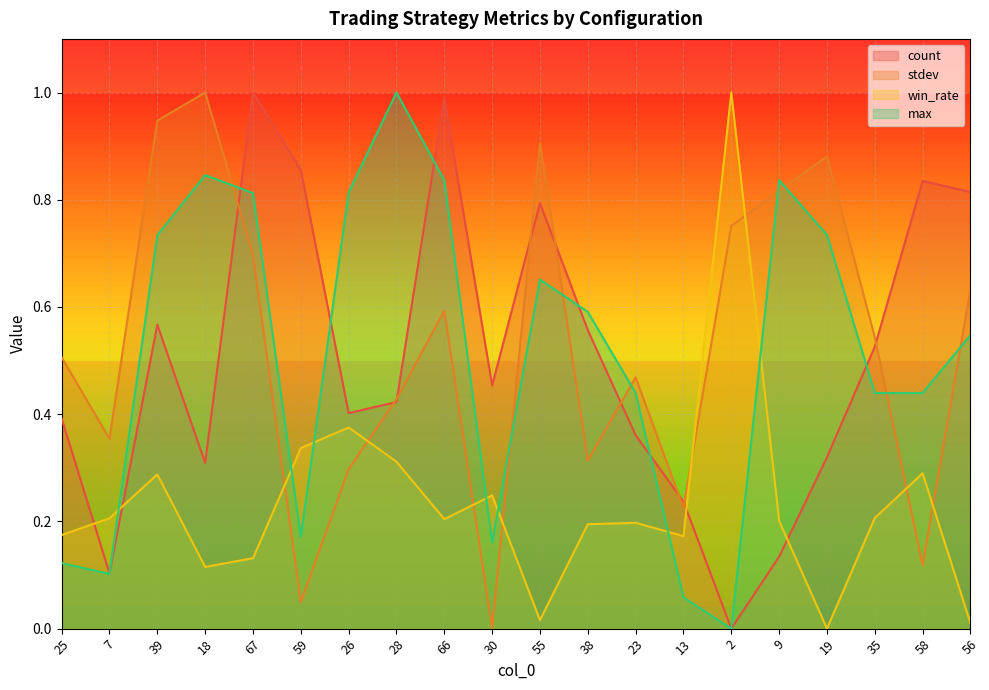

What is the highest value of the count series?

1.0